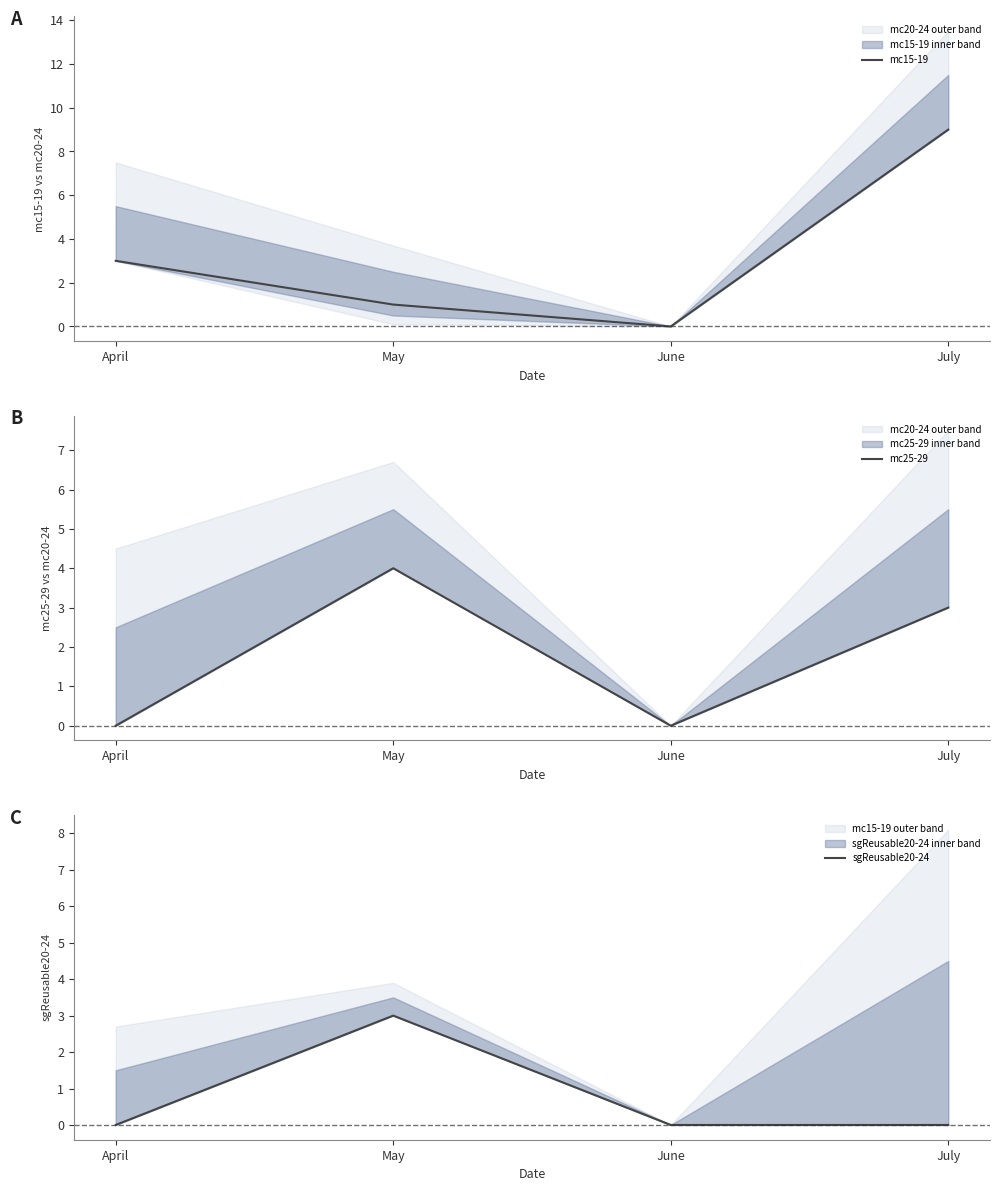

What is the approximate value of mc25-29 at May?

4